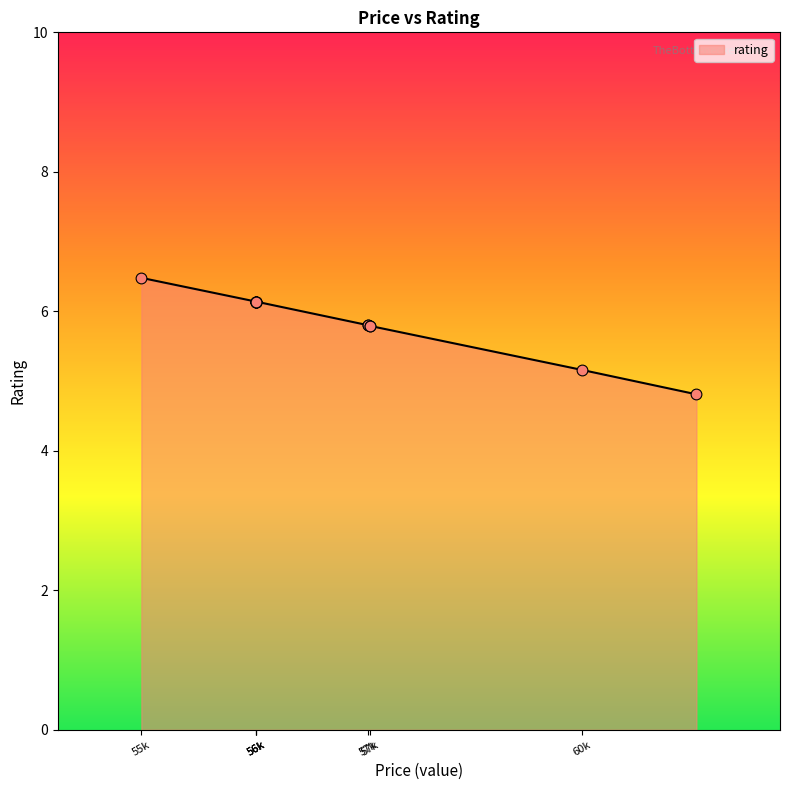

What is the ratio of the value at 60324 to the value at 61694?

1.1